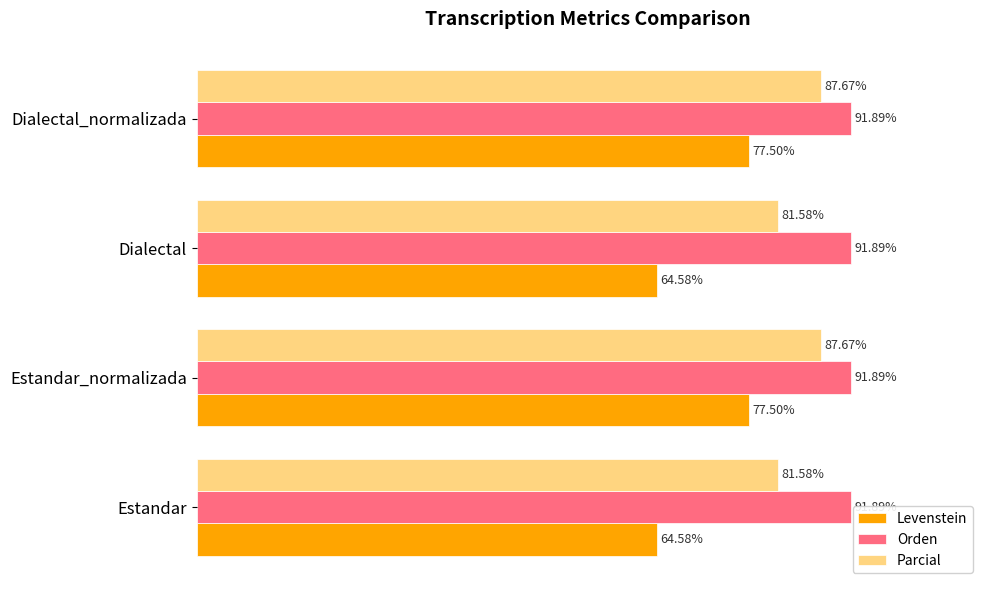

At Dialectal, list the series in order from largest to smallest.

Orden, Parcial, Levenstein